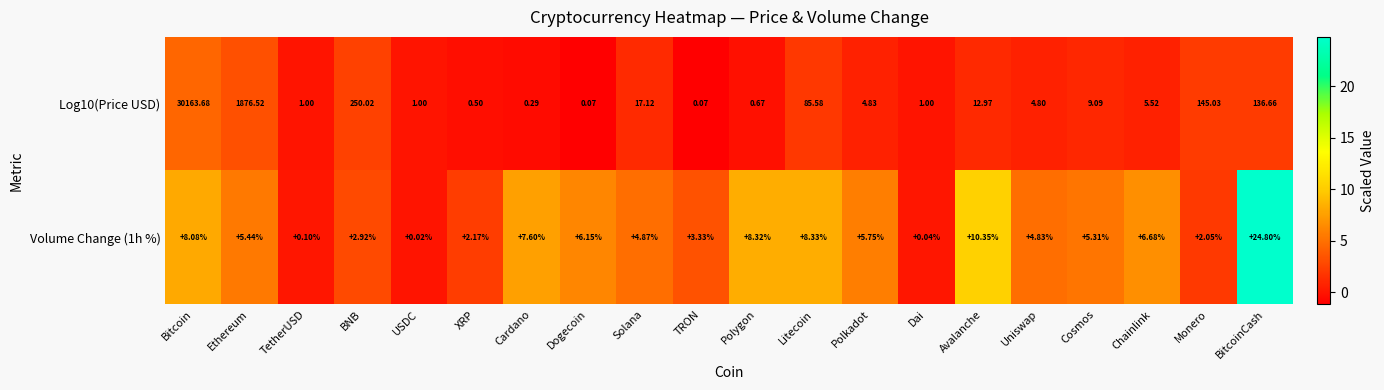

What is the maximum value shown in the chart?

30163.7